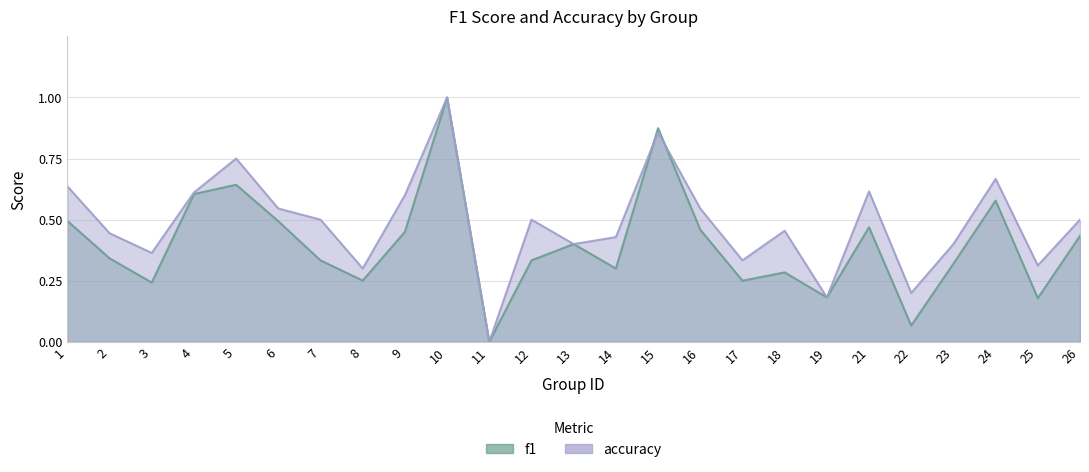

List the series in order of their peak value, lowest first.

f1, accuracy